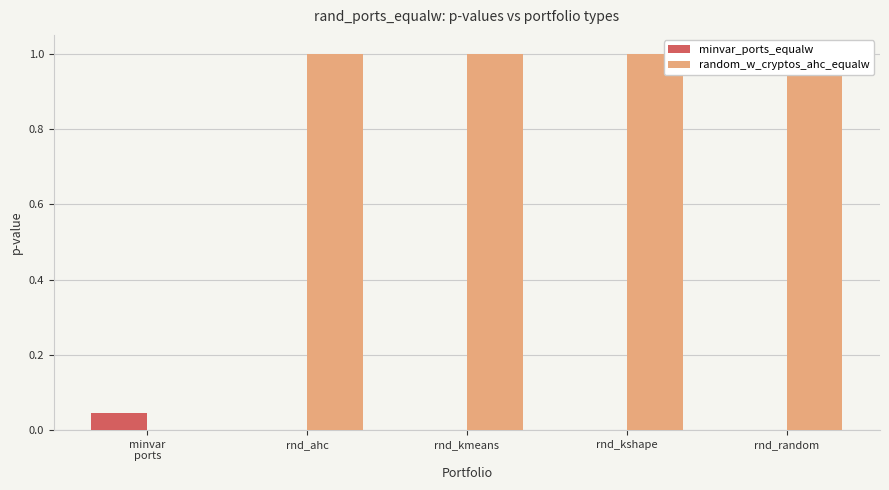

Which series has the largest total across all categories?

random_w_cryptos_ahc_equalw